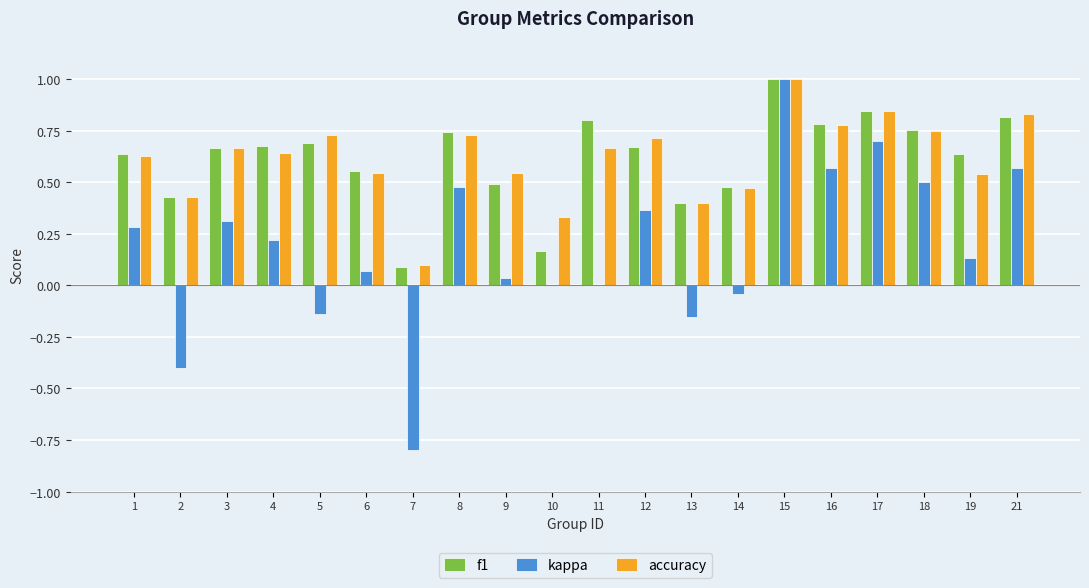

What is the total value across all series at 18?

2.0